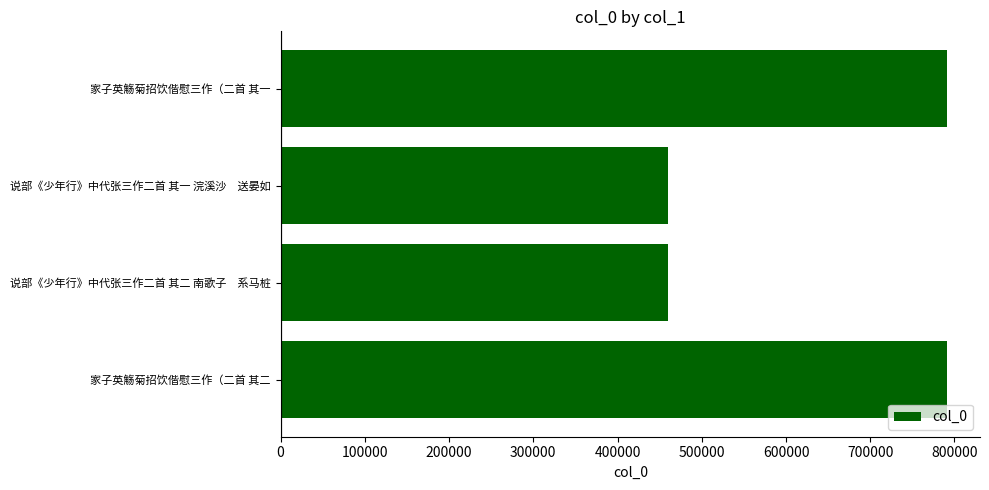

How many categories are shown in the chart?

4